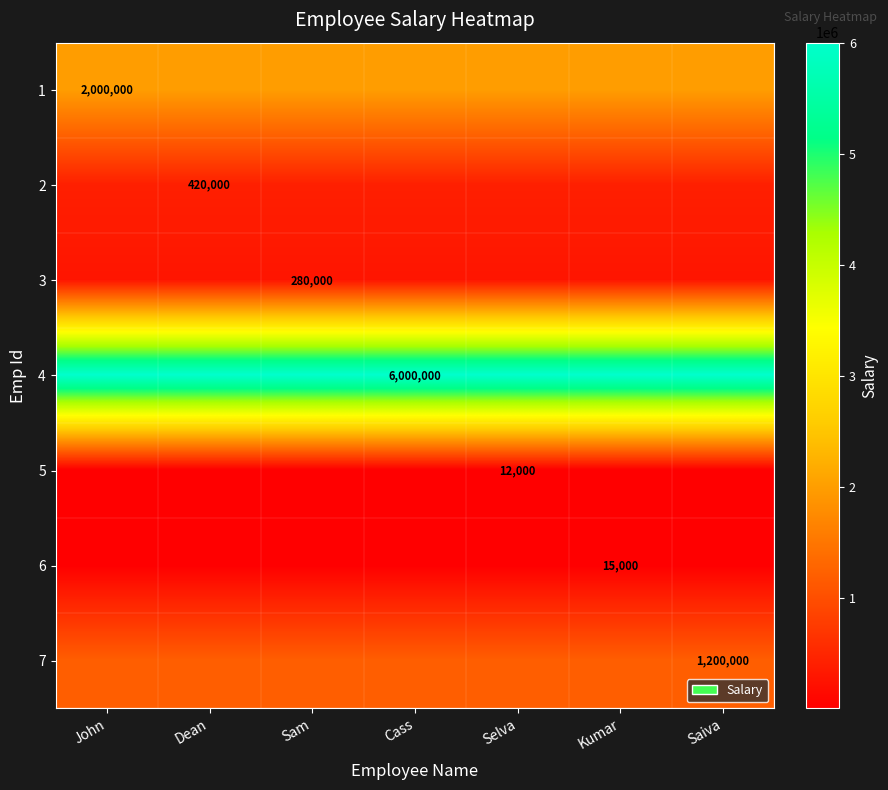

The value of 6 at John is 4854. True or false?

False